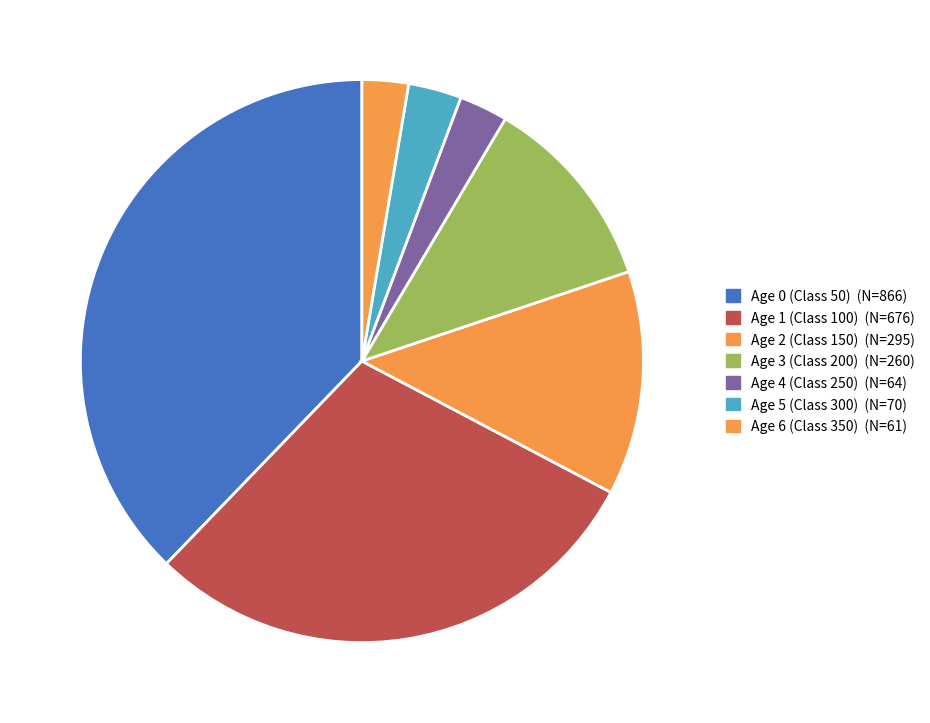

How many slices are in this pie chart?

7